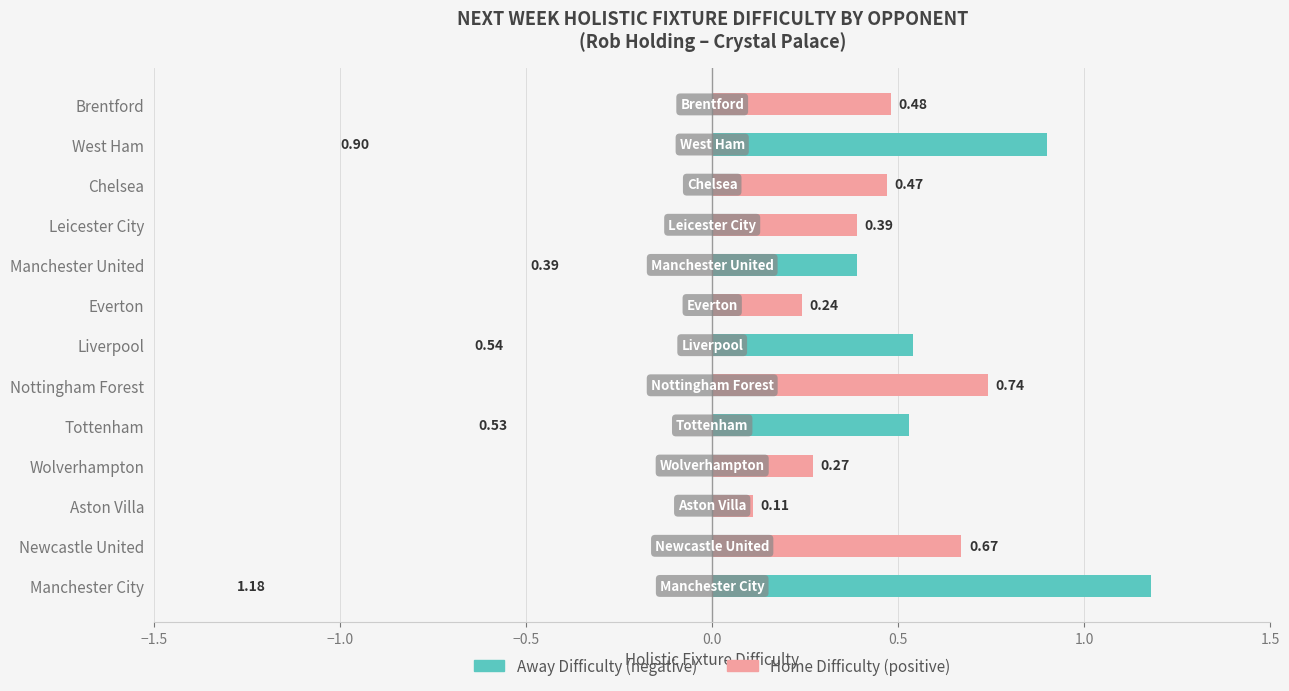

How many positive values does the Away Difficulty (negative) series have?

5